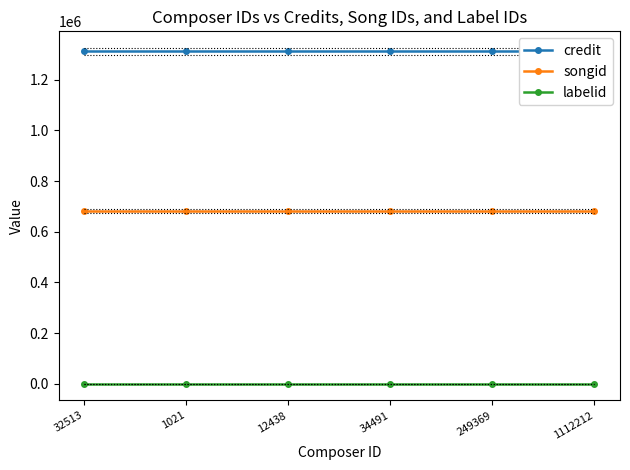

True or false: credit and labelid cross at least once.

False